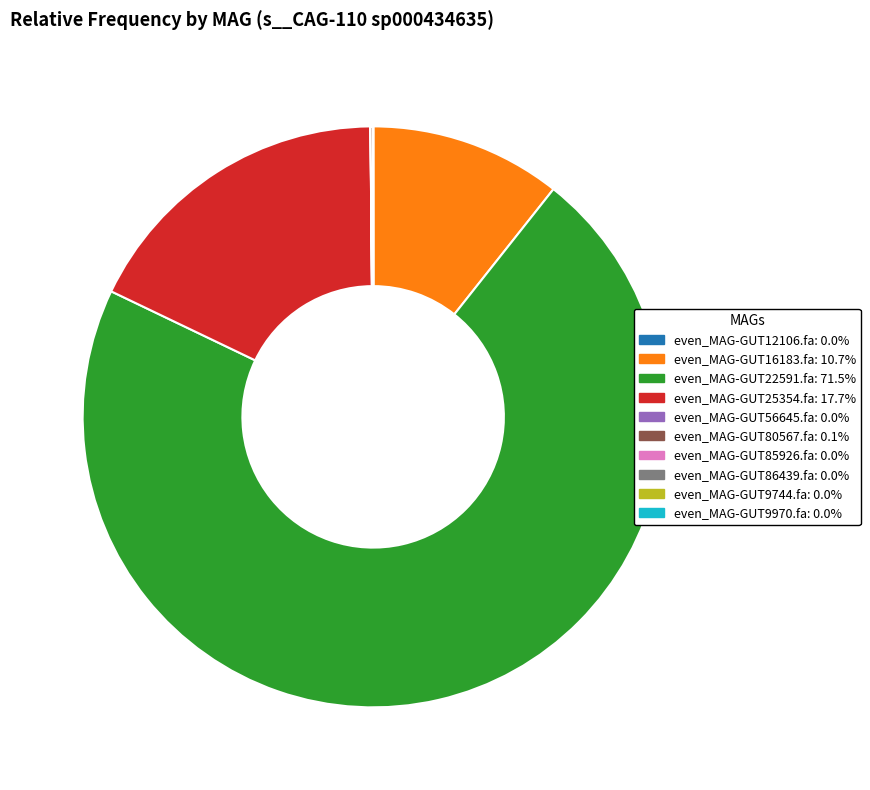

Which slice represents more than half of the pie?

even_MAG-GUT22591.fa